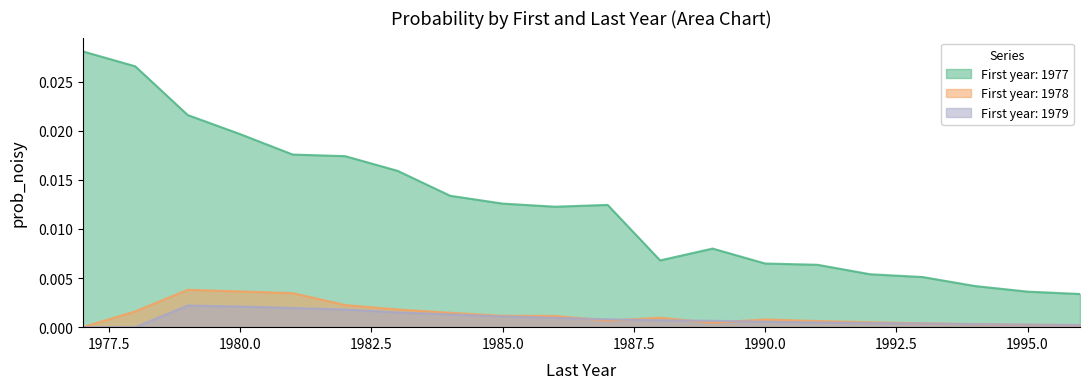

Which series has the widest spread of values?

First year: 1977